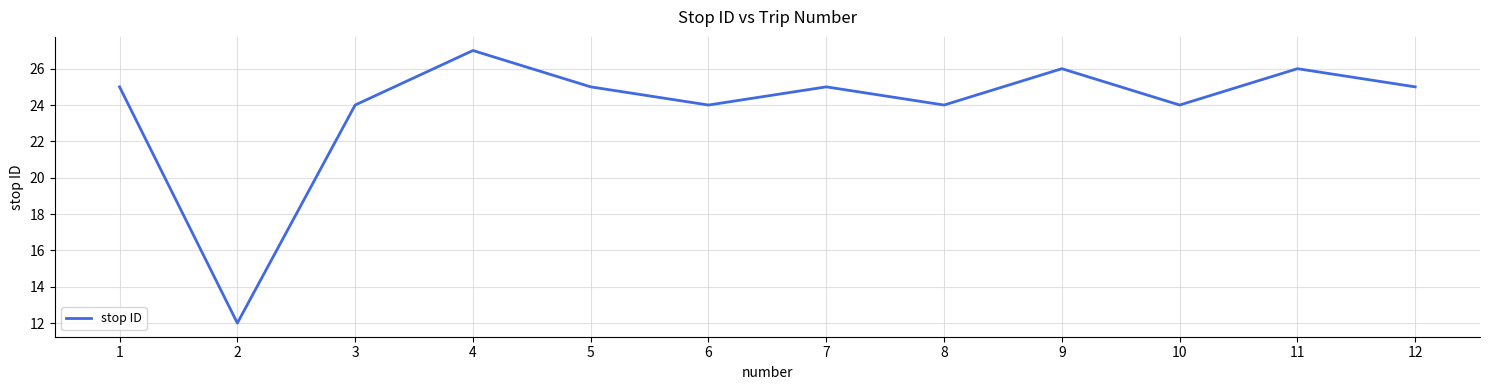

What is the ratio of the value at 12 to the value at 10?

1.0